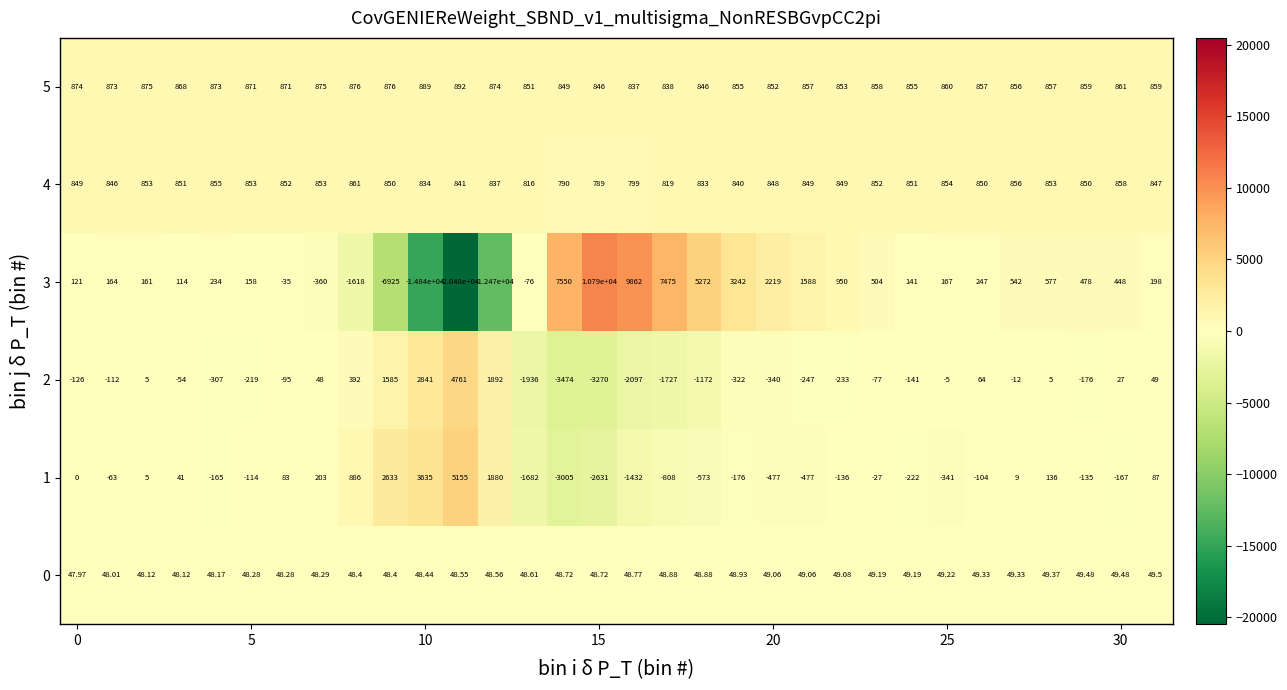

Which category has the highest value across all series?

15